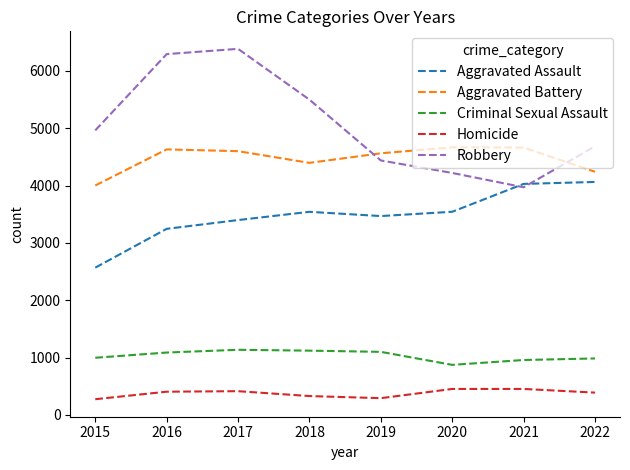

True or false: Homicide has more than 2 interior local peaks.

False